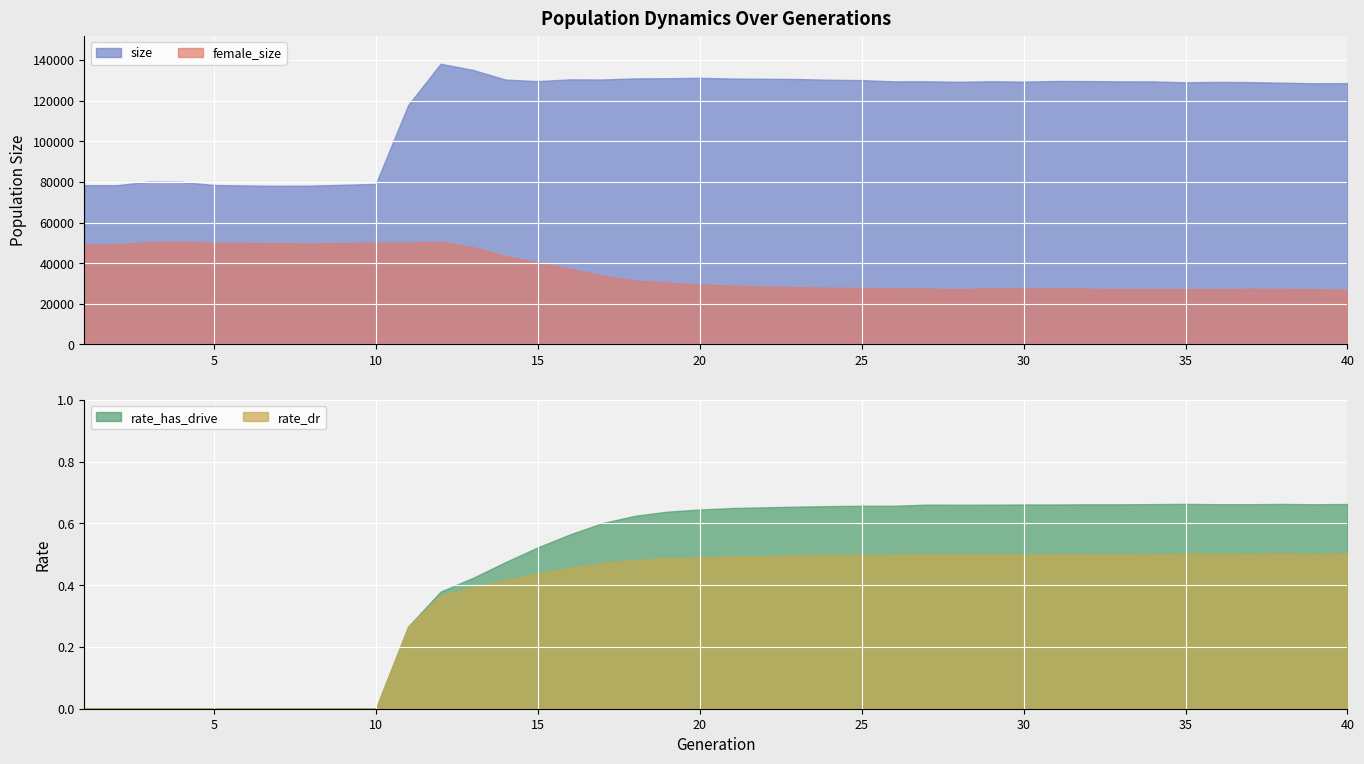

True or false: rate_dr has a value of 0.3 at 27.

False